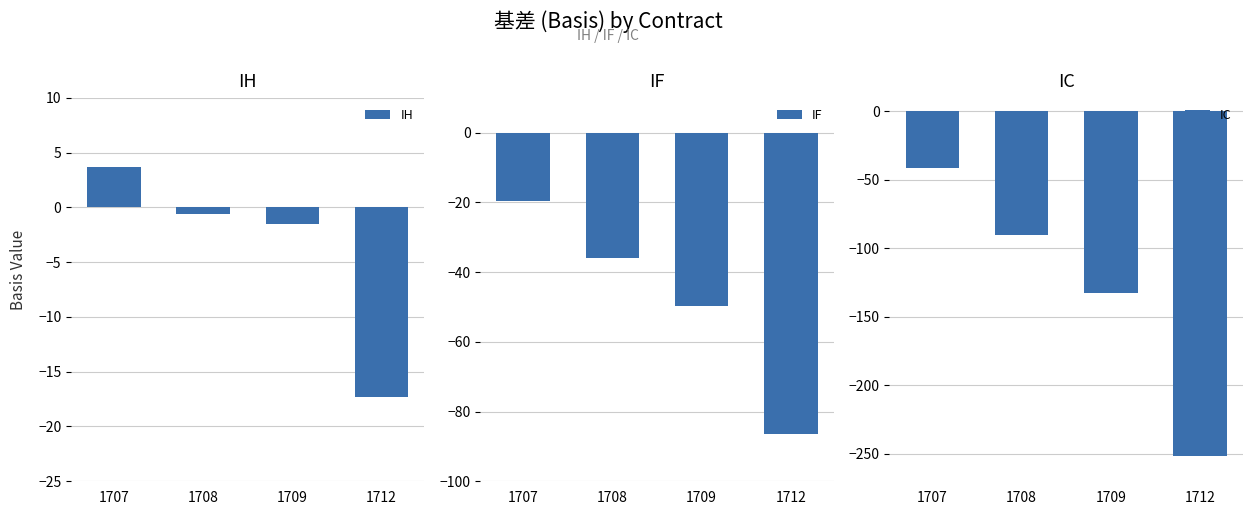

At how many categories does at least one series exceed -24?

4